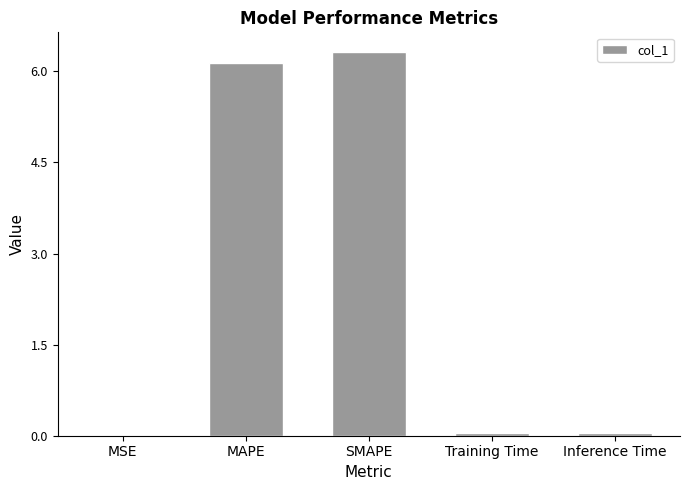

The value at Training Time is 0.0. True or false?

True